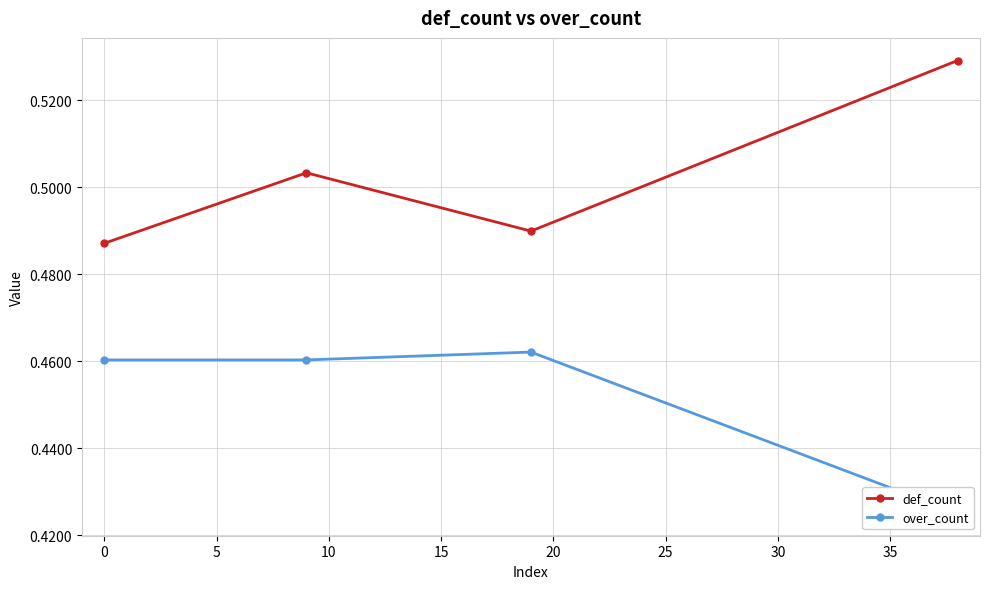

How many interior local valleys does the def_count series have?

1